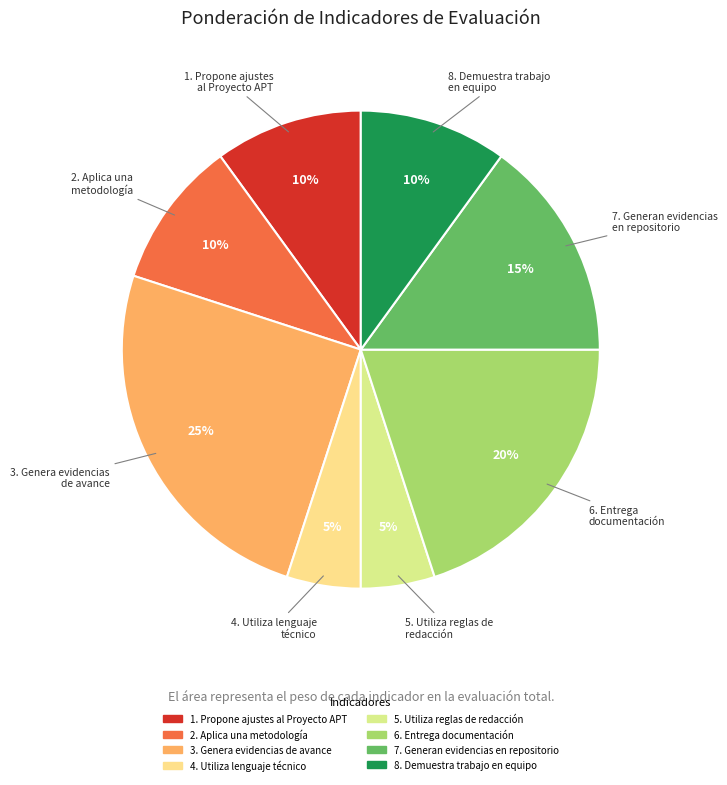

Does any single category account for the majority?

No